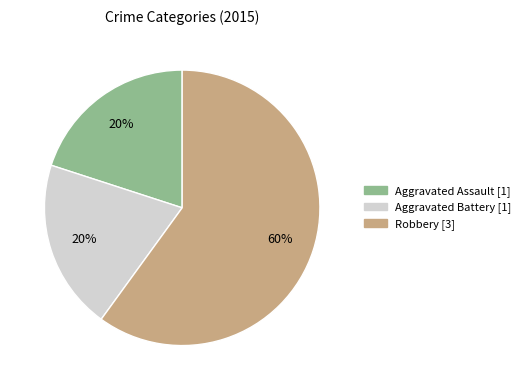

Which slice is the largest?

Robbery